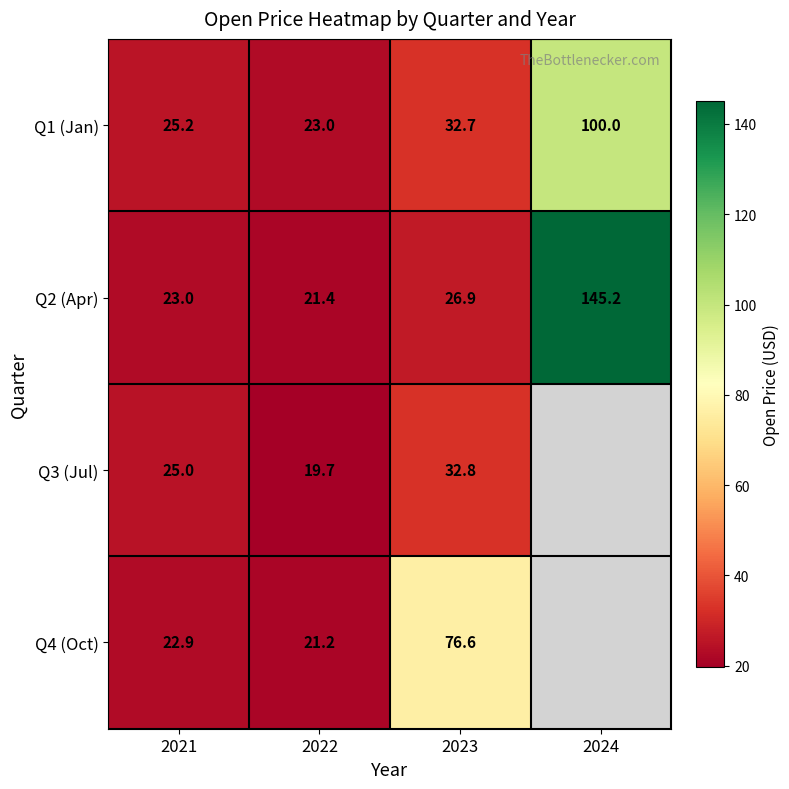

Which series has the largest range (max minus min)?

Q2 (Apr)